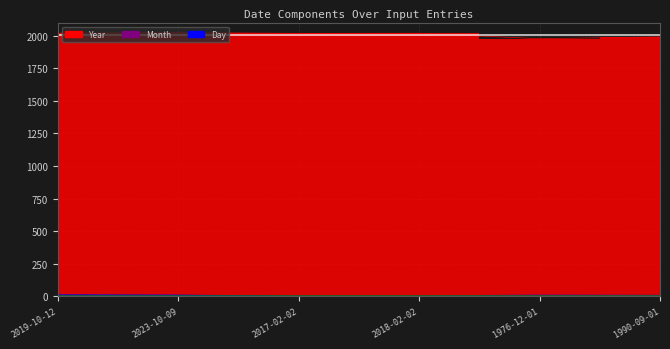

What is the difference between the Month values at 2018-02-02 and 1976-12-01?

10